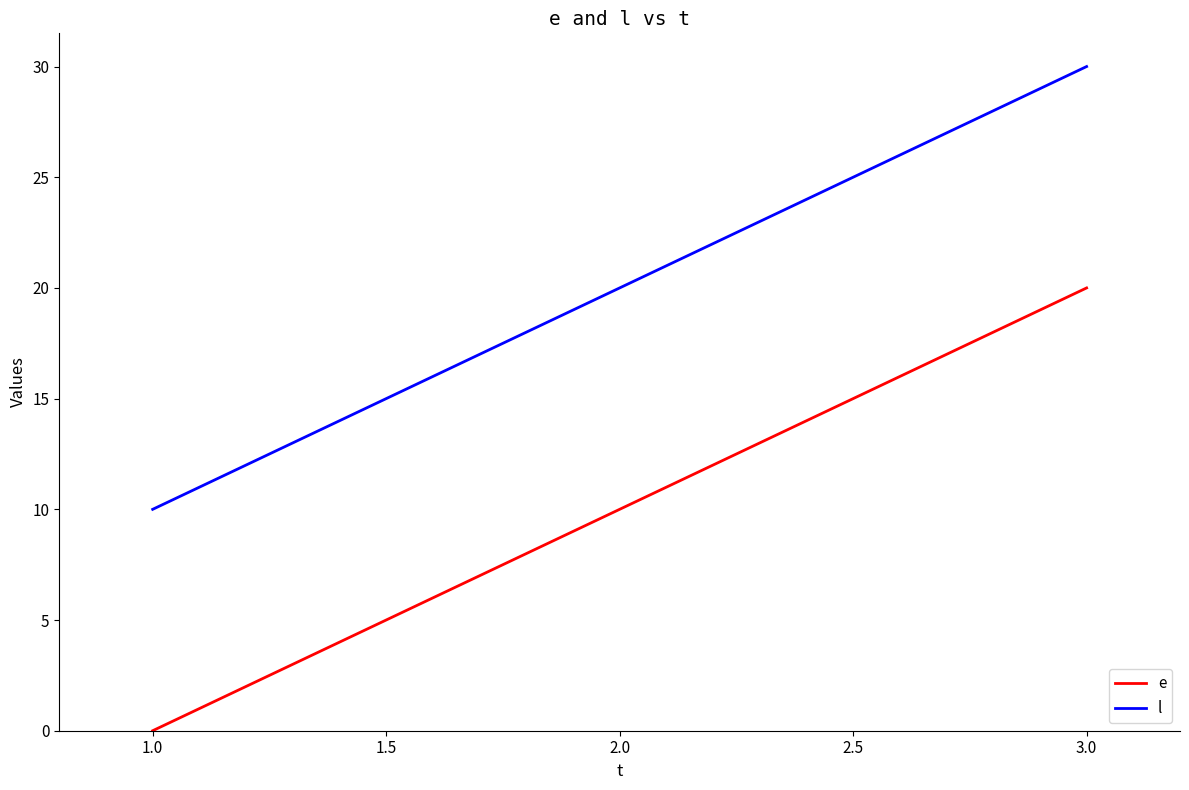

Rank the categories by e value from highest to lowest.

3.0, 2.0, 1.0